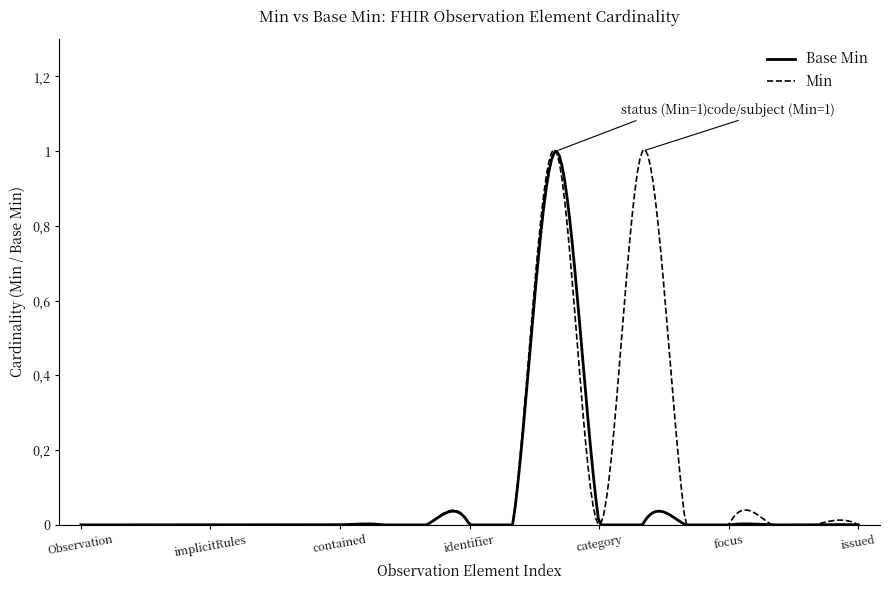

Is this an area chart (filled region under the line)?

No